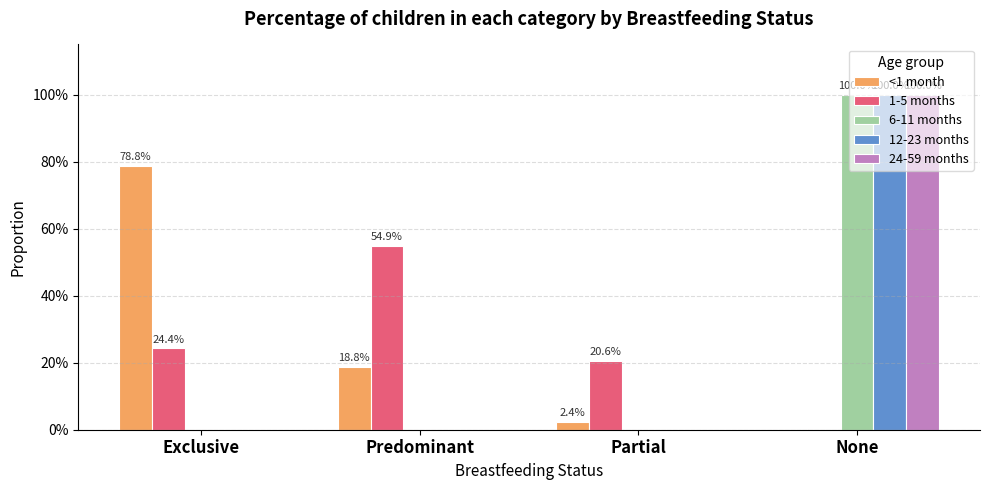

What are all the series names shown in the legend?

<1 month, 1-5 months, 6-11 months, 12-23 months, 24-59 months